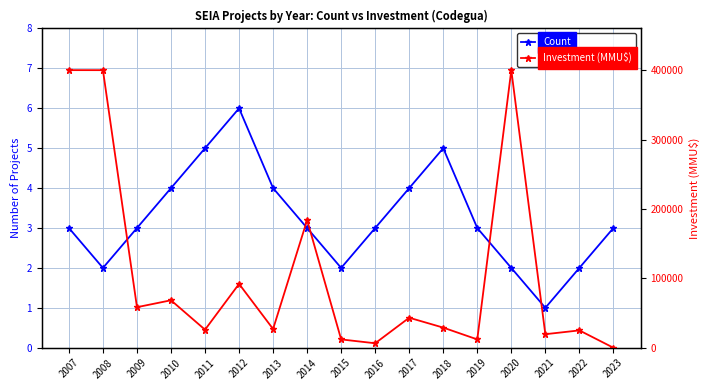

Is it true that Investment (MMU$) equals 261859 at 2008?

False